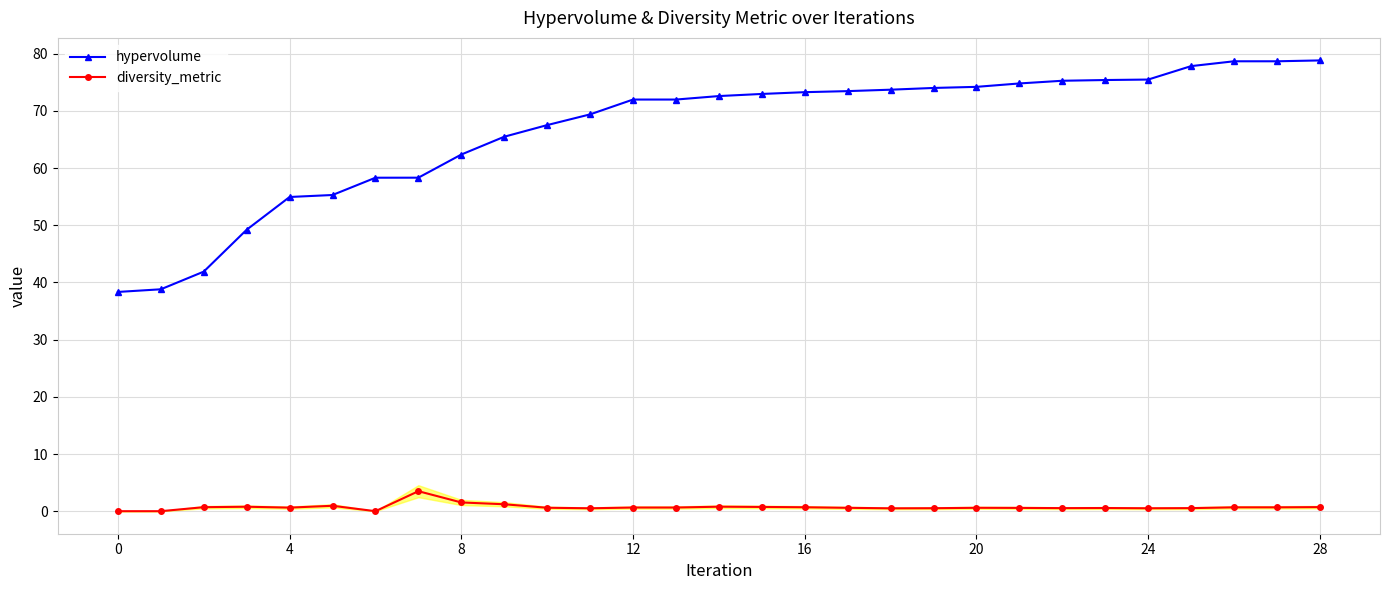

What is the value of the hypervolume point at the 2nd from the left?

38.8